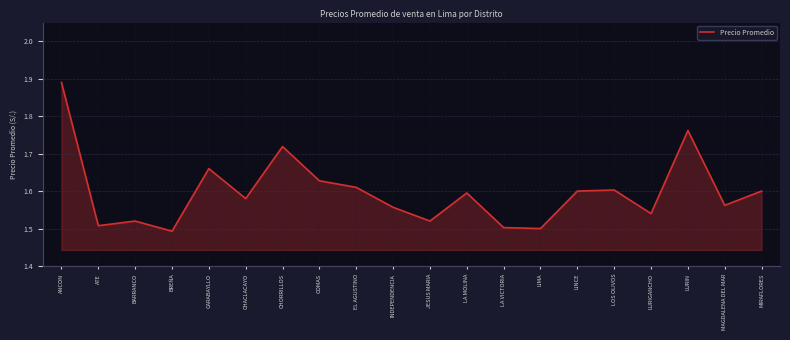

The chart shows a value of 2.2 at BARRANCO. True or false?

False